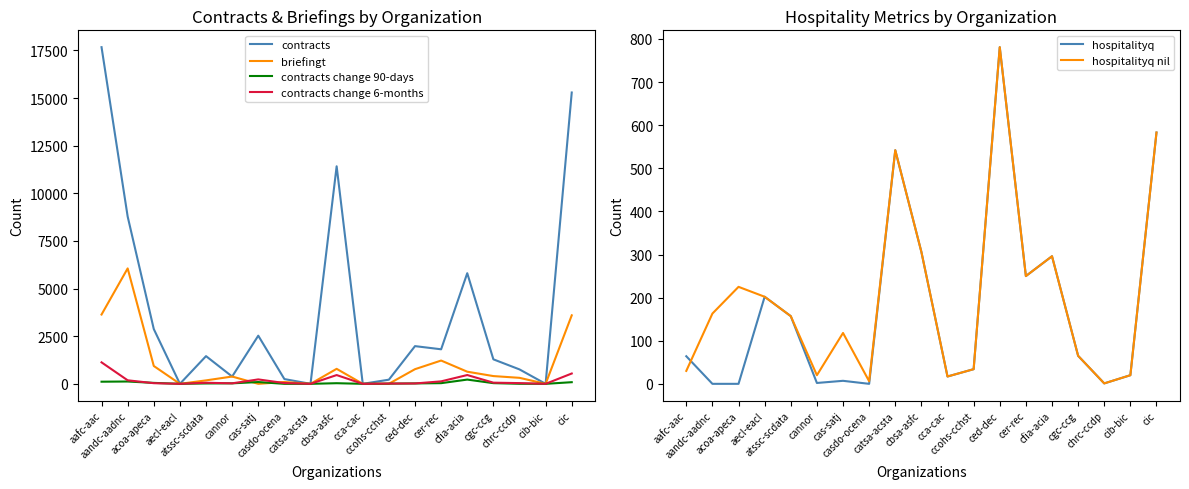

At which category does the chart reach its minimum across all series?

aecl-eacl